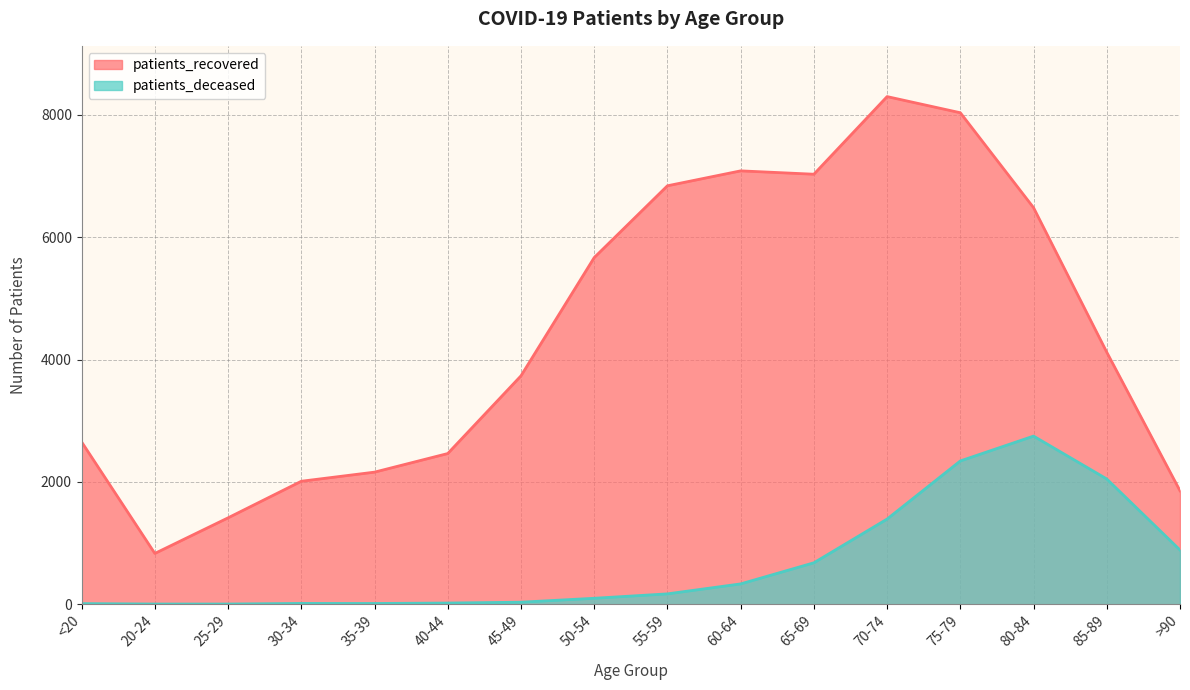

List the series in order of their overall mean, lowest first.

patients_deceased, patients_recovered